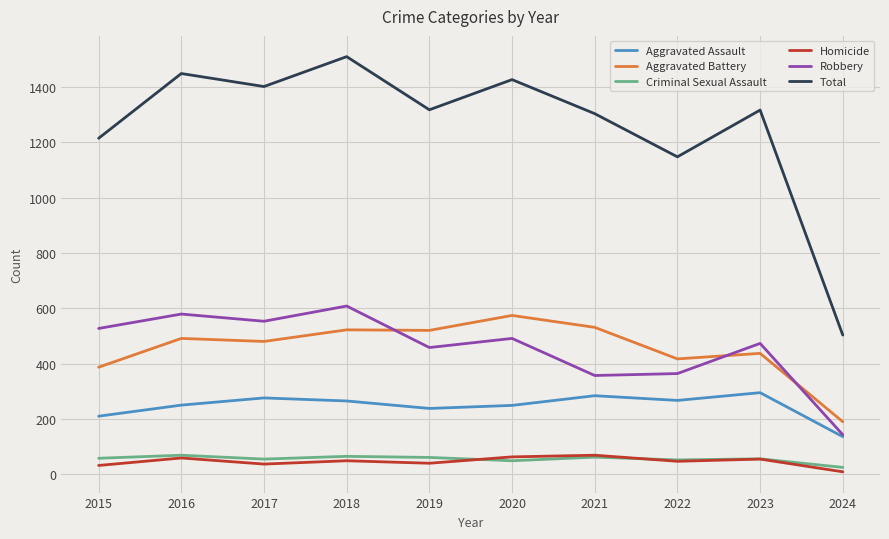

Which series changed the most between 2015 and 2024?

Total